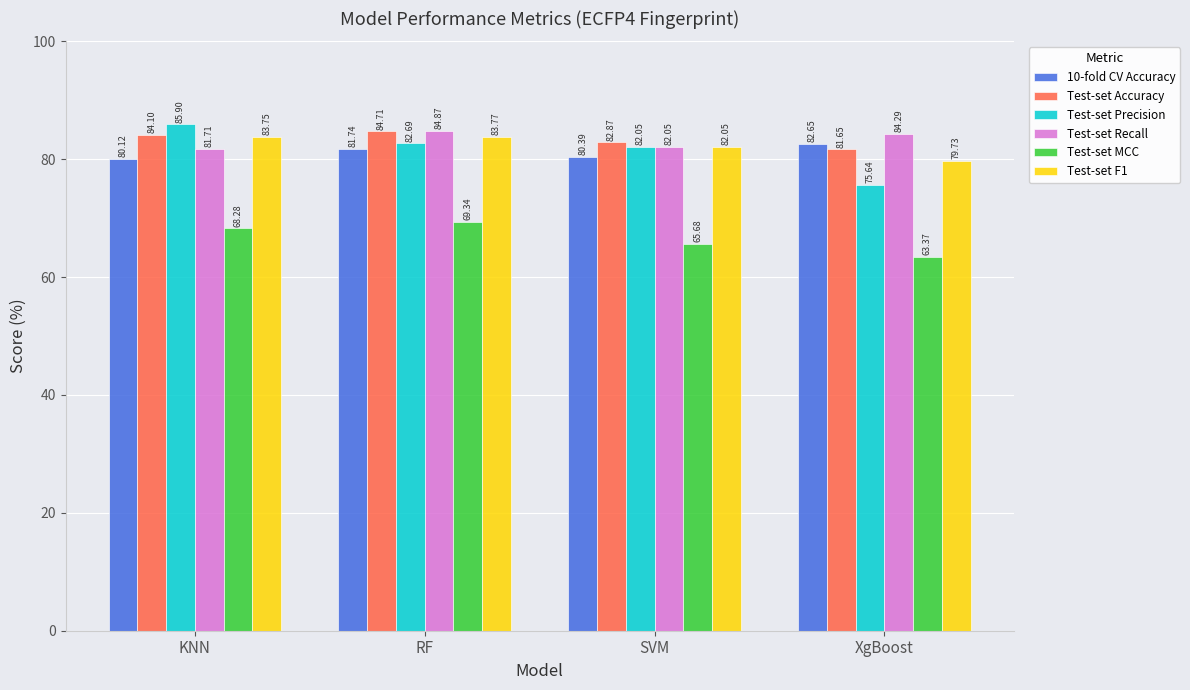

Is it true that Test-set Accuracy equals 124.0 at SVM?

False